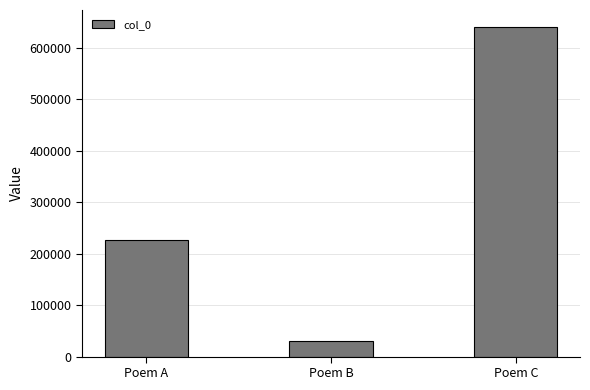

What is the value of the 3rd bar from the left?

641840